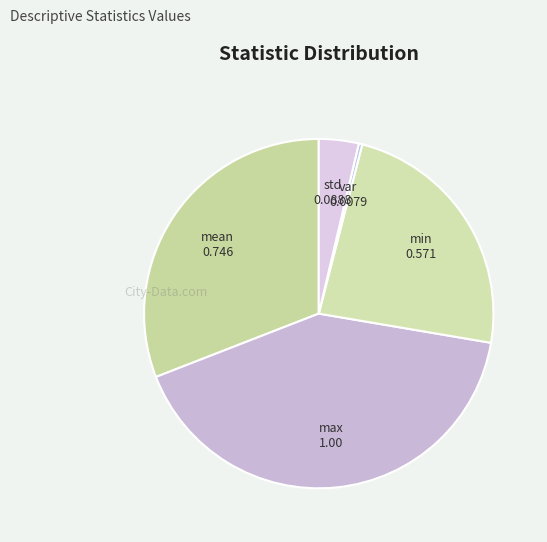

Is the sum of std and mean greater than half?

No